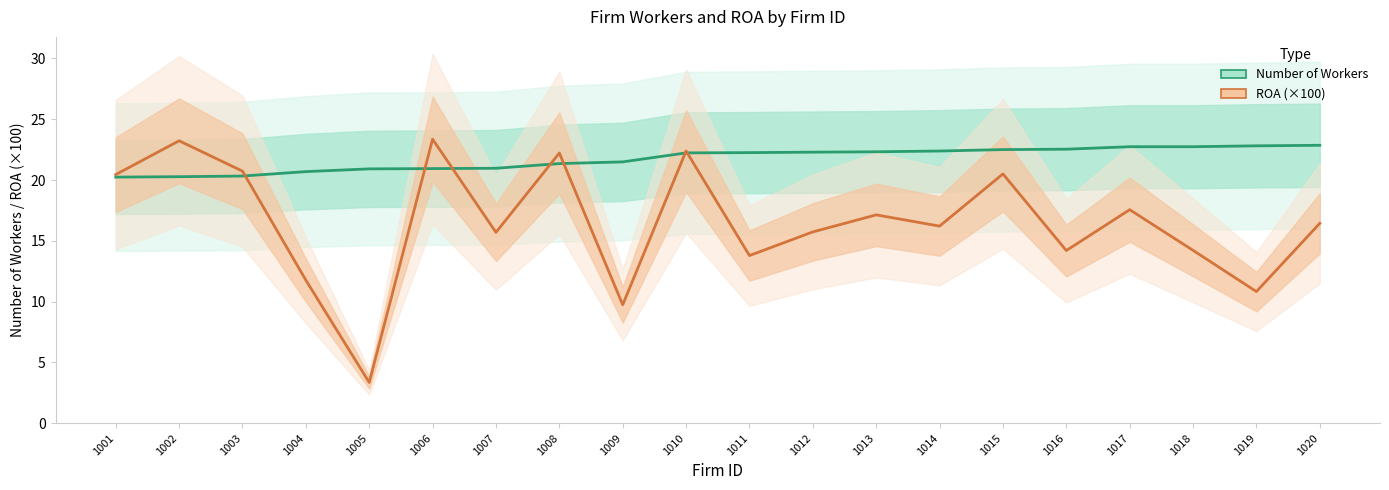

What is the spread (max minus min) of values at 1009?

11.8